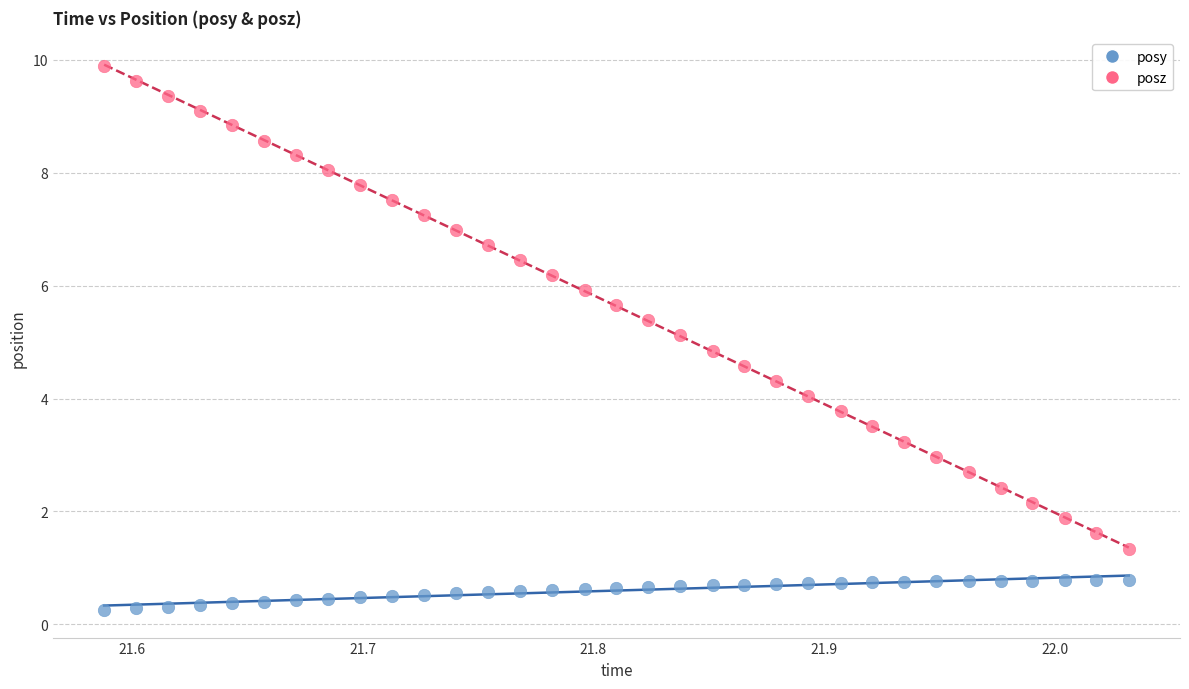

Across all data points, what is the range of X values (max minus min)?

0.4